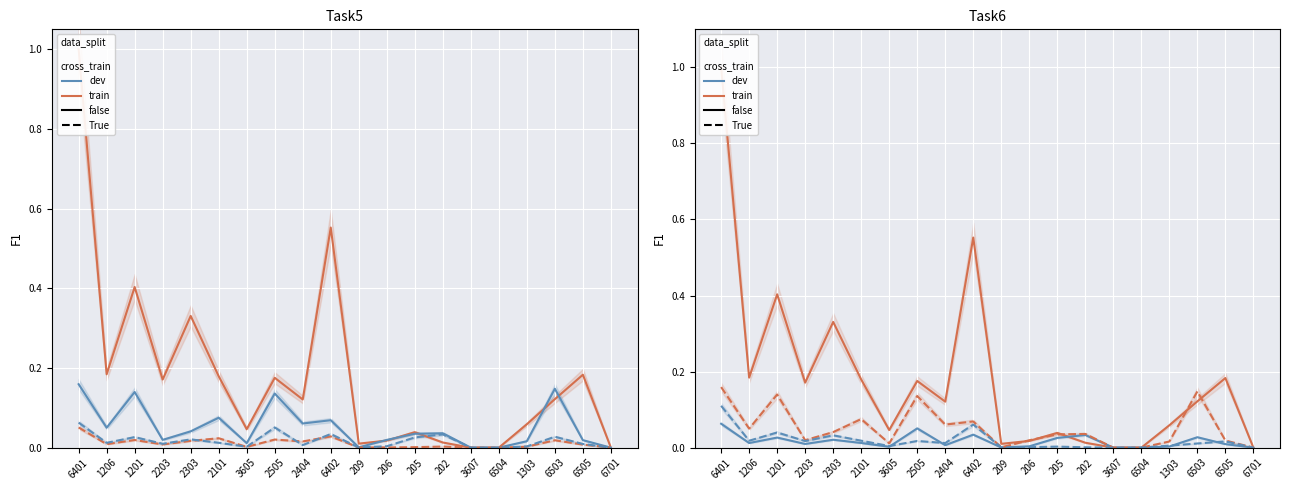

True or false: TOA2 and TOA3 cross at least once.

True